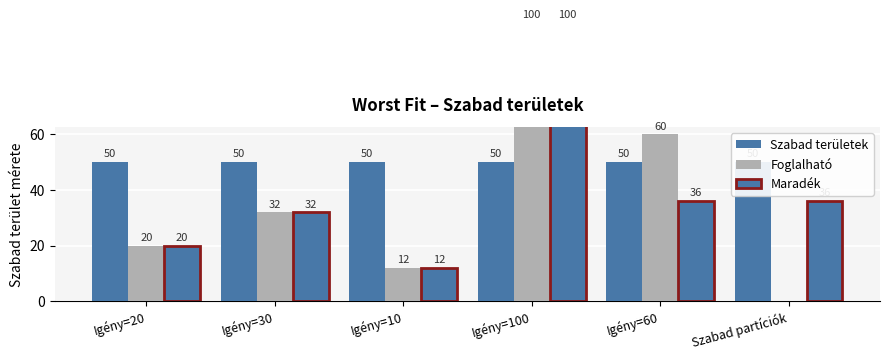

Which label corresponds to the largest value in the chart?

Igény=100